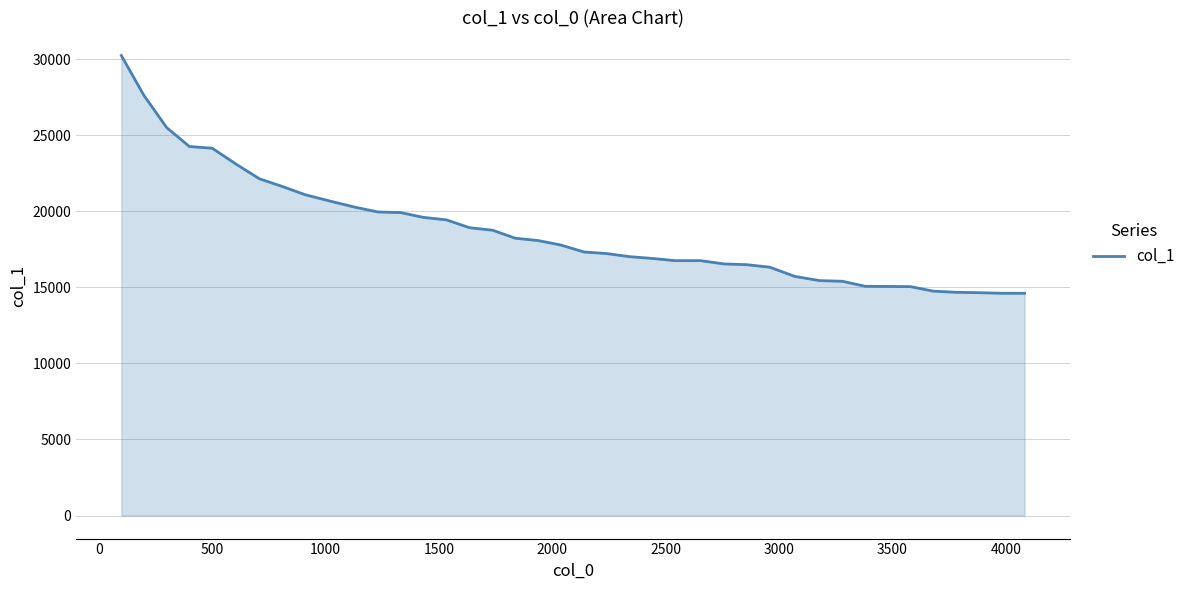

Count the number of data series in this chart.

1